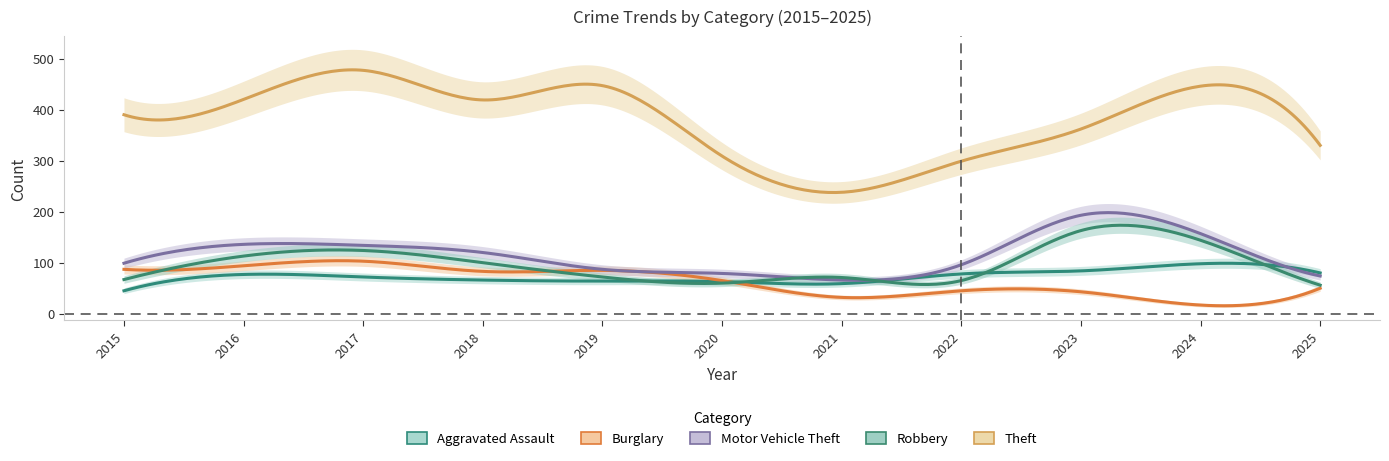

How many distinct data groups are displayed?

5